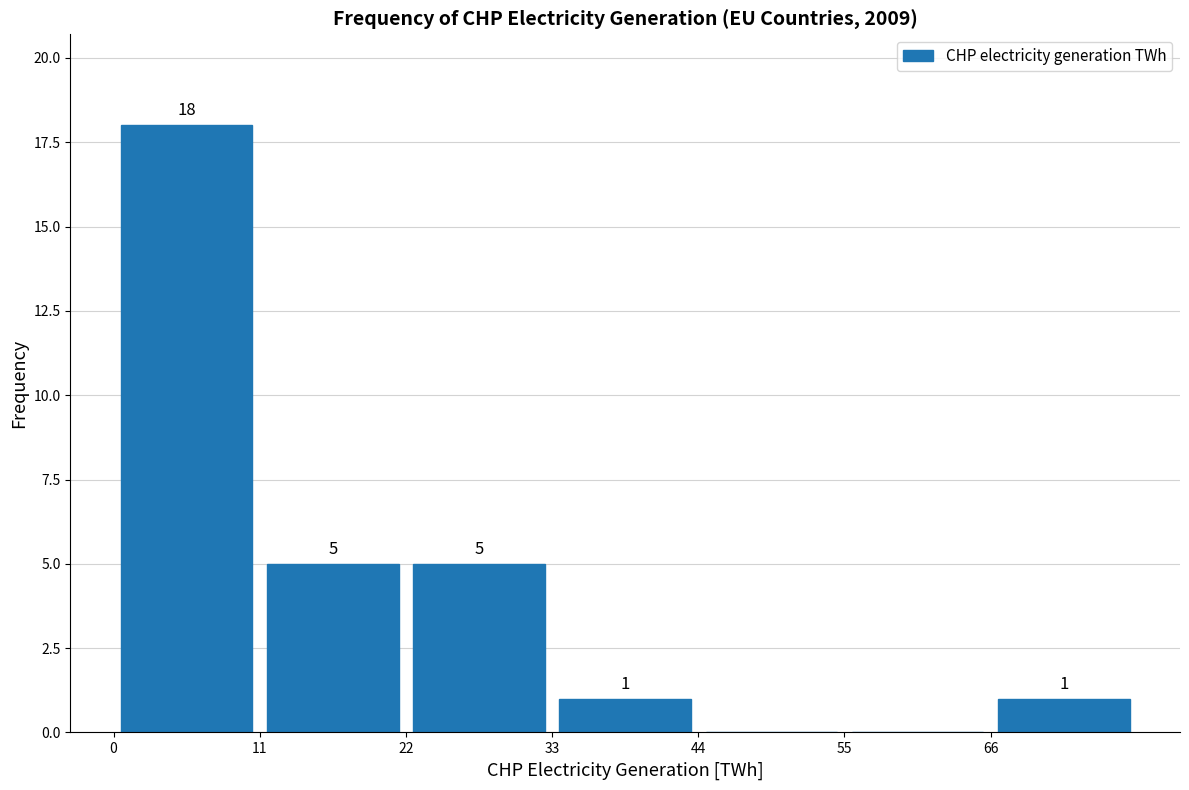

Over which range of the x-axis is the bar tallest?

0 to 12